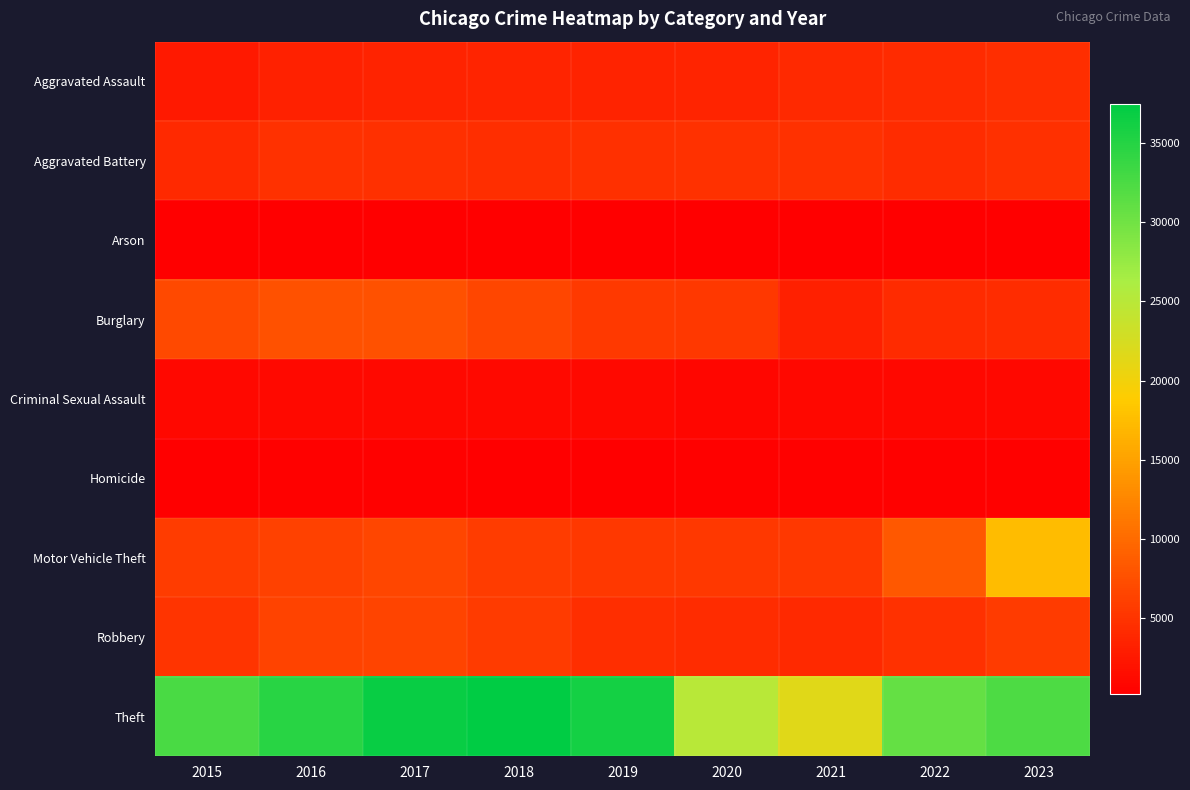

How many categories are shown in the chart?

9